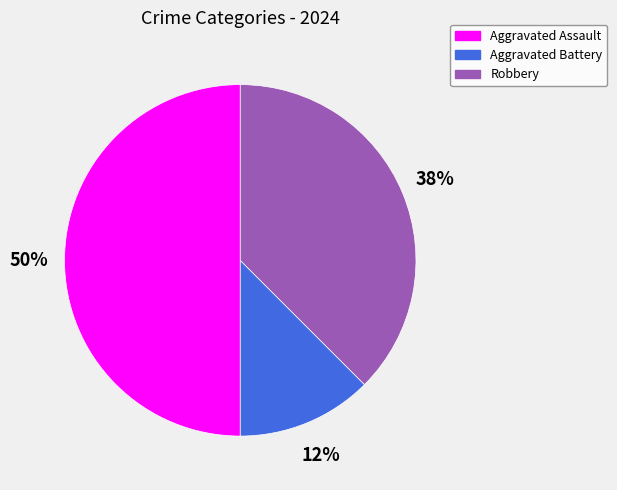

Is Aggravated Battery the majority of the pie?

No